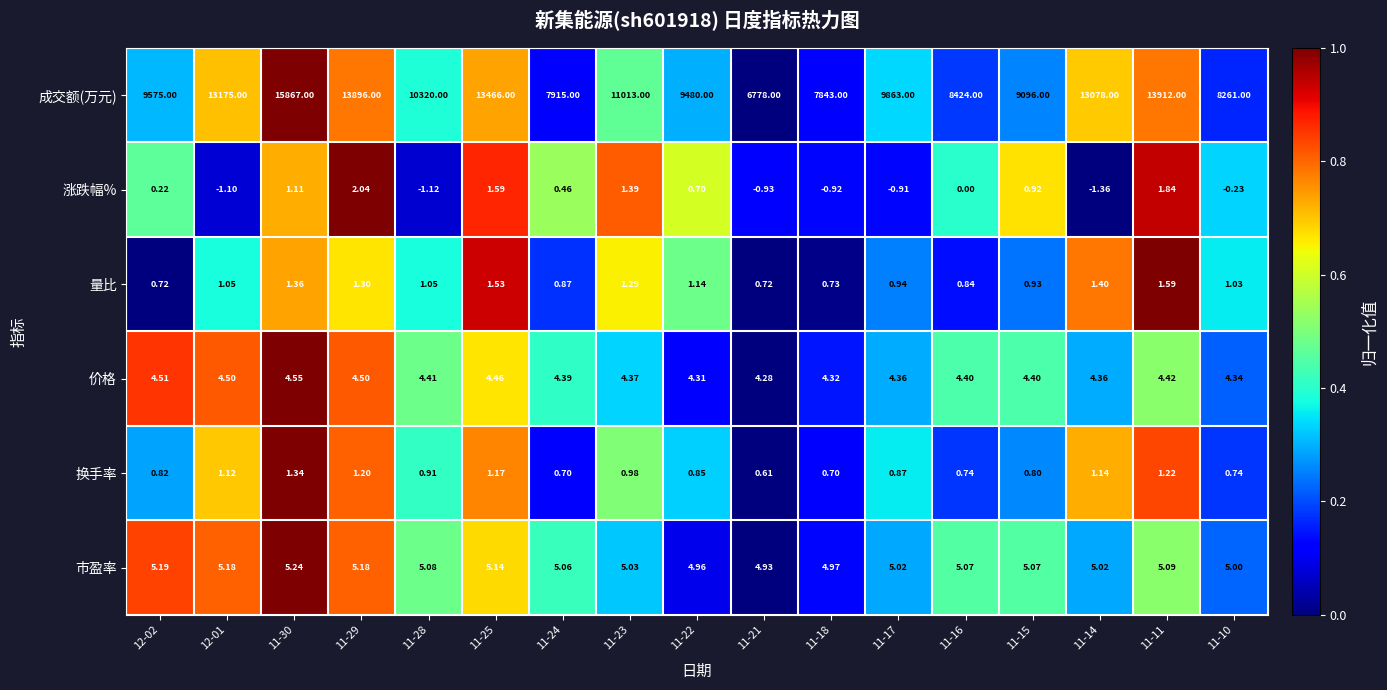

Between 11-28 and 11-21, which series saw the biggest shift?

成交额(万元)